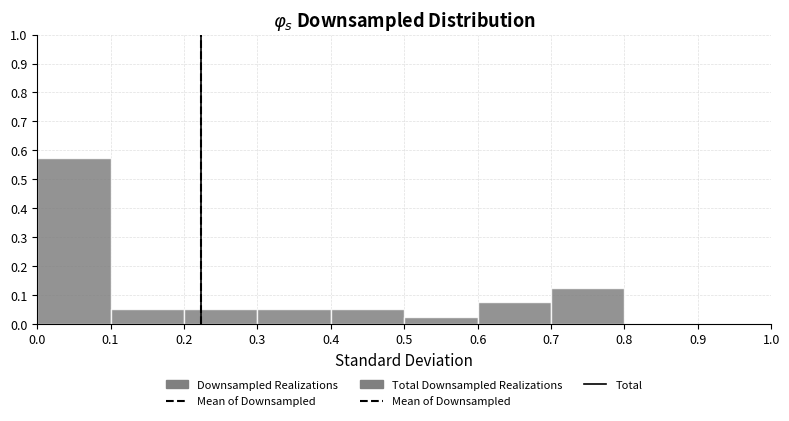

Reading left to right, list every bar in this chart as the range it spans on the x-axis followed by its height. The values are not printed on the chart, so give them approximately, as read against the axis.

0.0 to 0.1: 0.58
0.1 to 0.2: 0.05
0.2 to 0.3: 0.05
0.3 to 0.4: 0.05
0.4 to 0.5: 0.05
0.5 to 0.6: 0.03
0.6 to 0.7: 0.08
0.7 to 0.8: 0.13
0.8 to 0.9: 0
0.9 to 1.0: 0